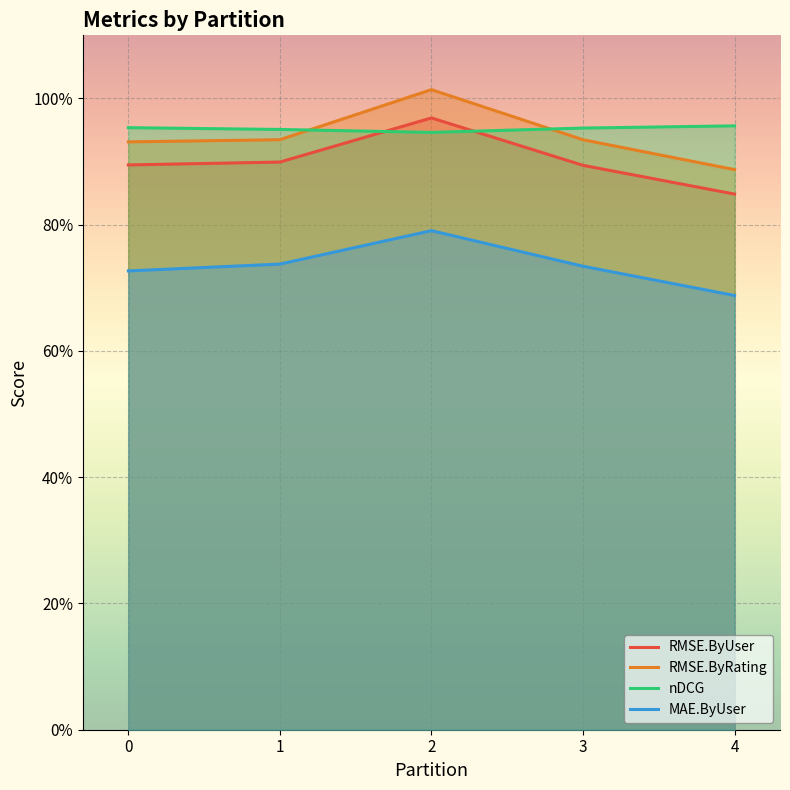

What is the sum of all nDCG values?

4.8